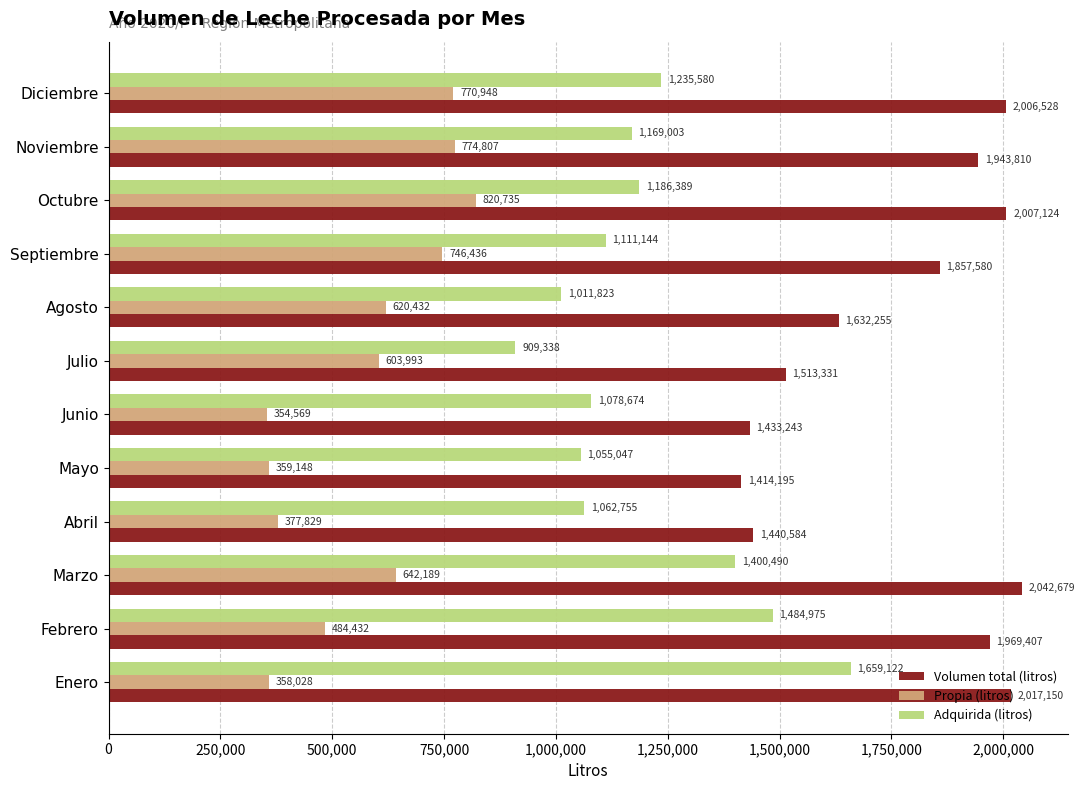

How many data points in Propia (litros) are less than 620432?

6